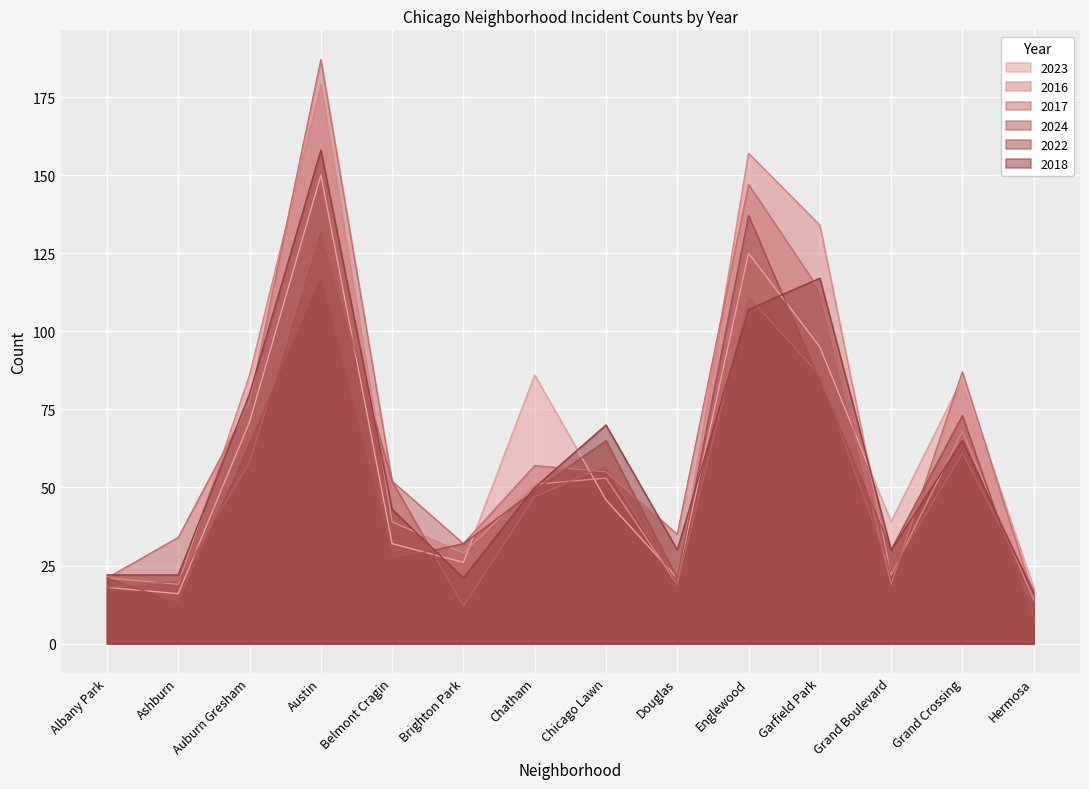

What is the difference between the maximum and minimum values in the 2016 series?

165